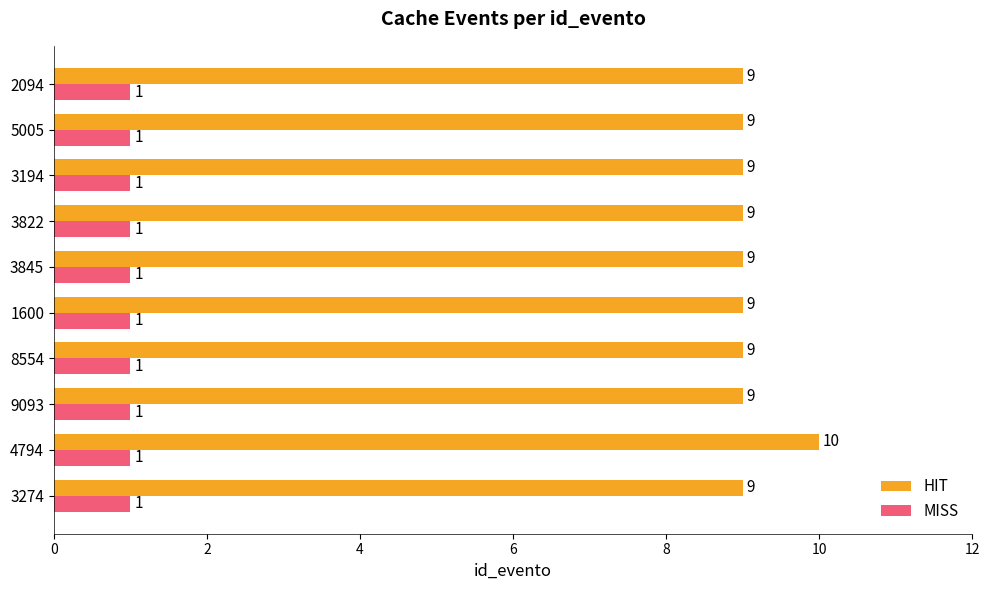

Is it true that HIT equals 9 at 8554?

True